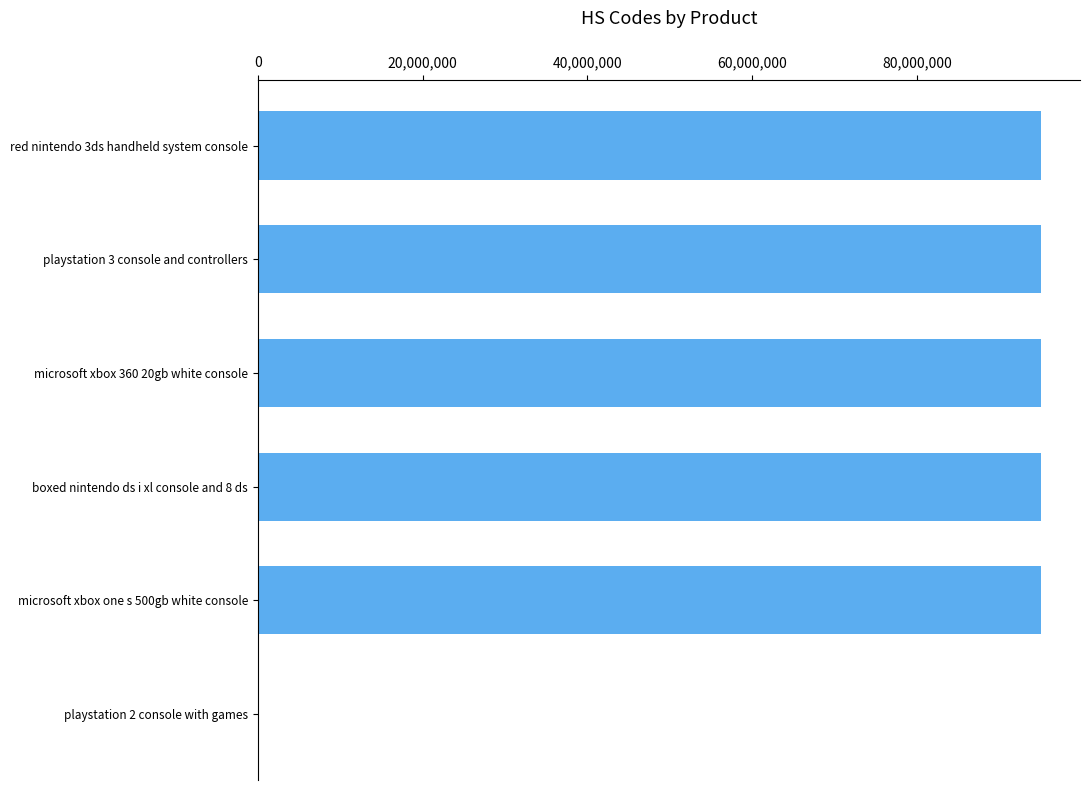

Is it true that the value at boxed nintendo ds i xl console and 8 ds is 22591665?

False